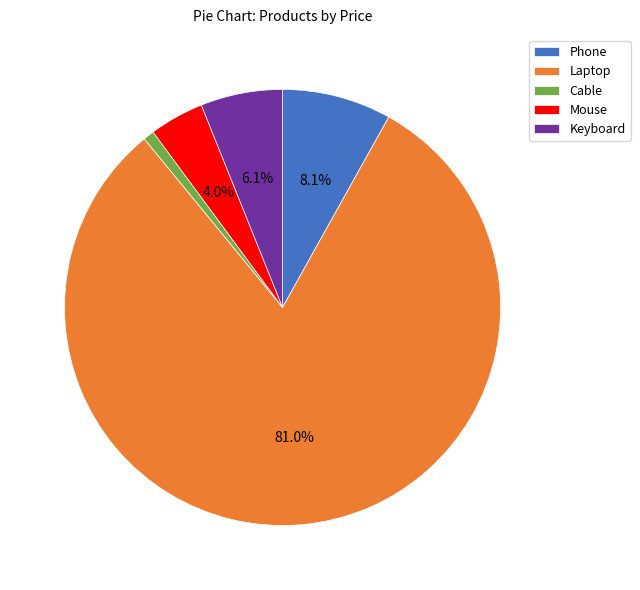

What is the largest slice in the pie chart?

Laptop